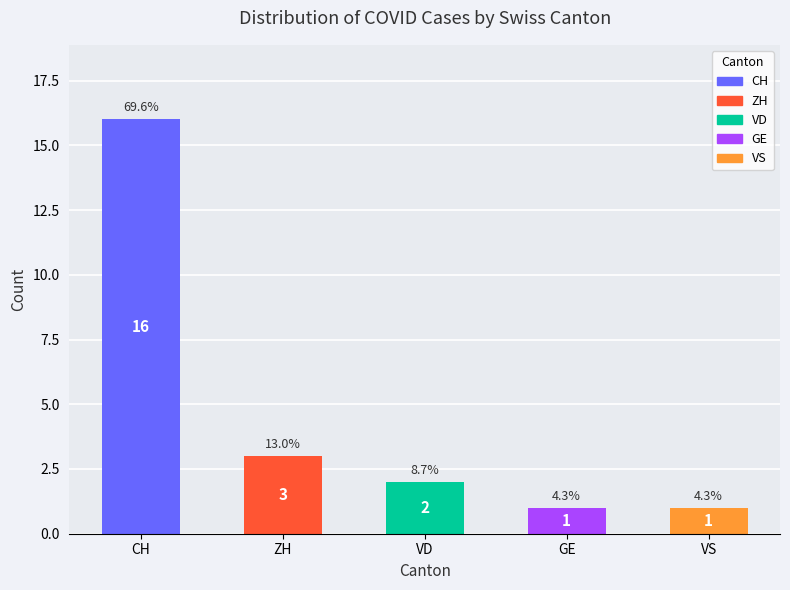

What is the approximate value of GE at 15?

1